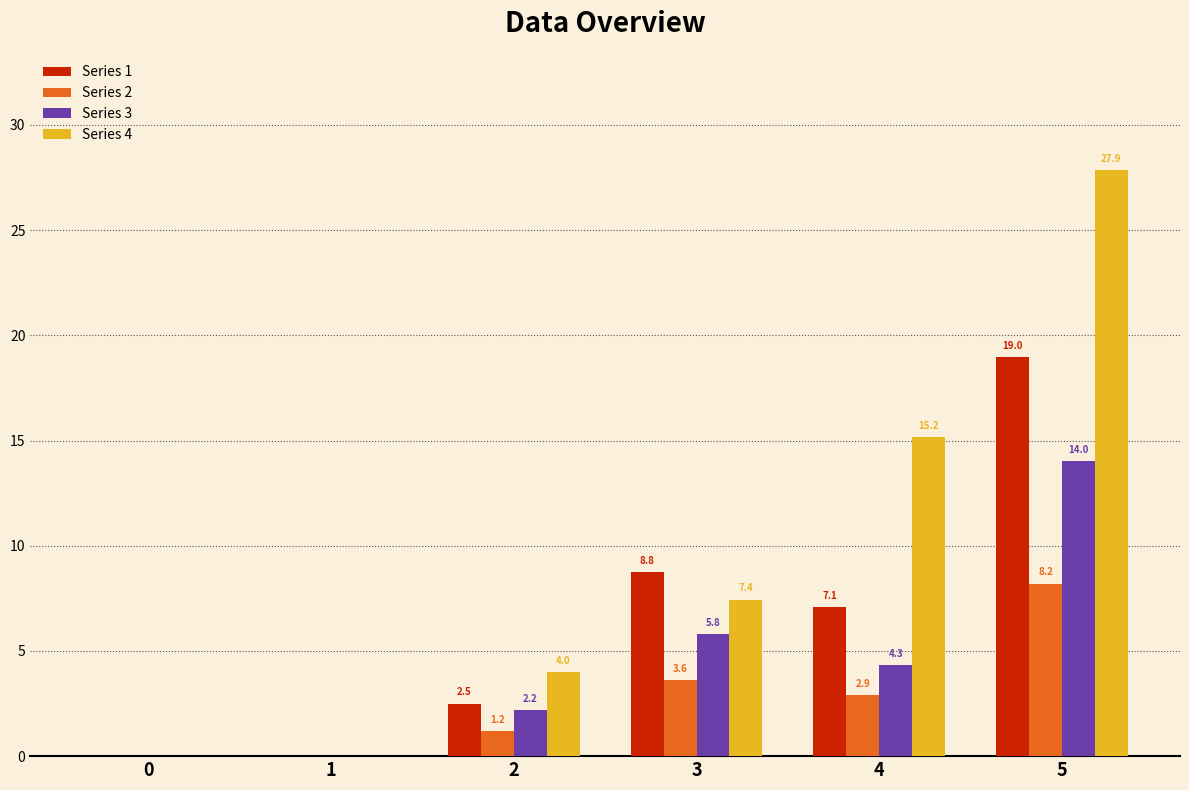

What is the total value across all series at 4?

29.5